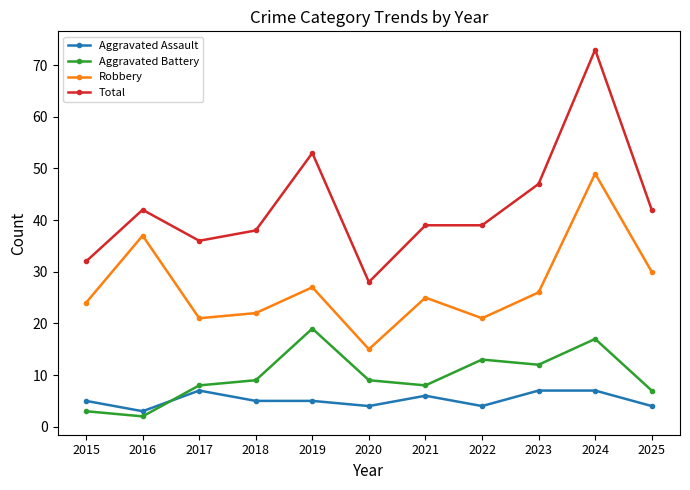

What value does the Total series have at 2024?

73